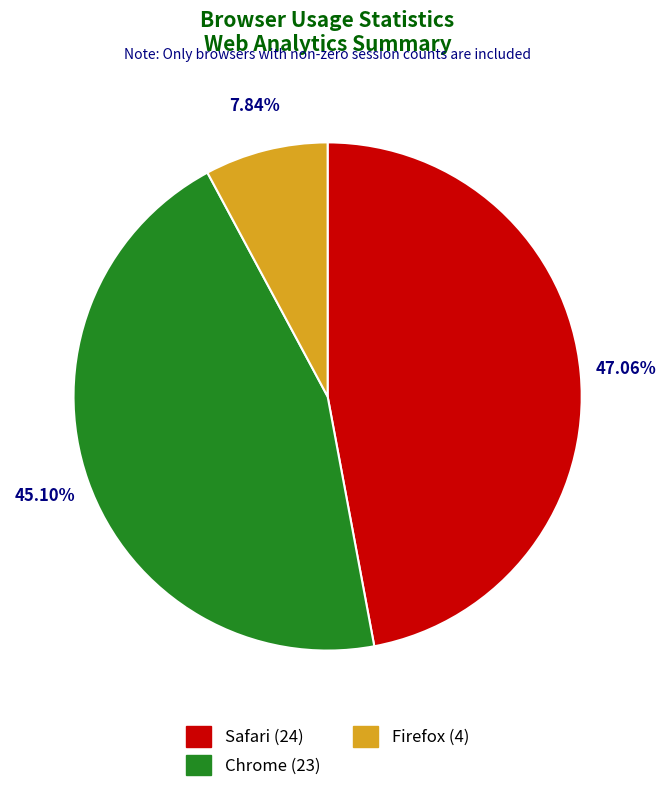

Which slice is the largest?

Safari